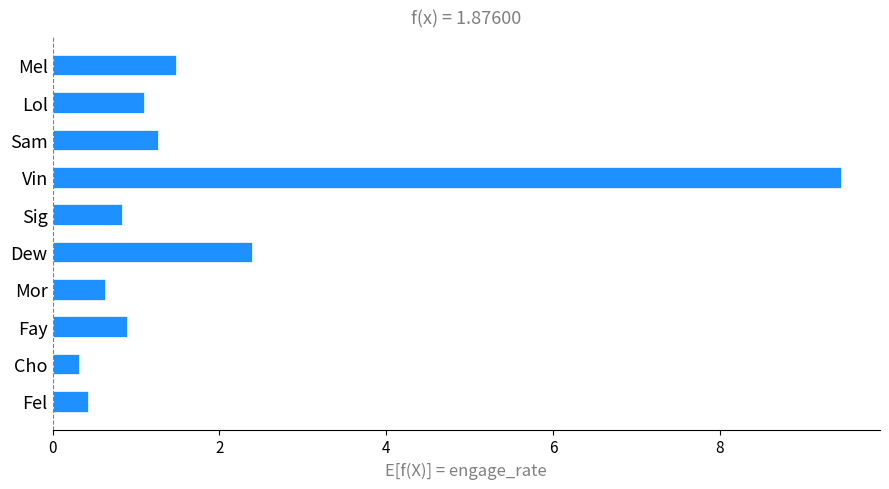

Count the number of data series in this chart.

1